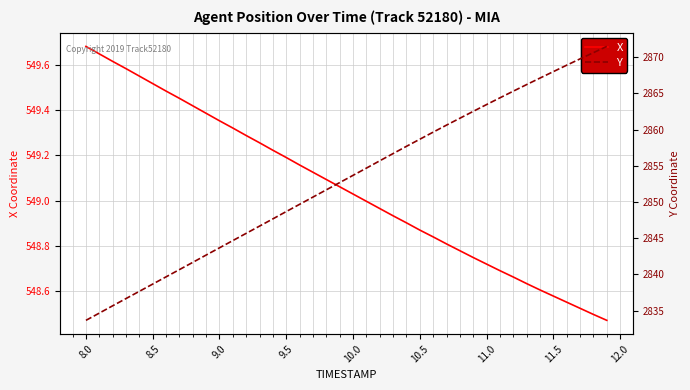

True or false: X and Y cross at least once.

False